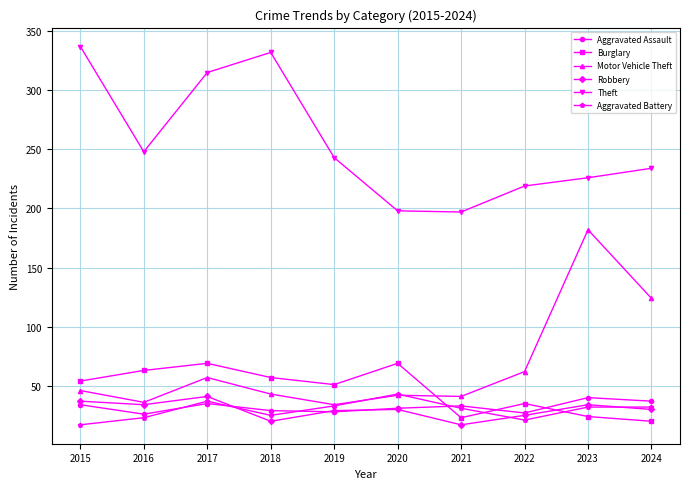

What is the value of the Aggravated Battery point at the 9th from the left?

32